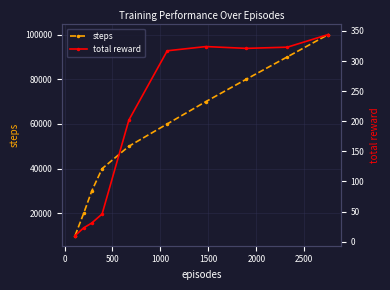

What is the minimum value for steps?

10000